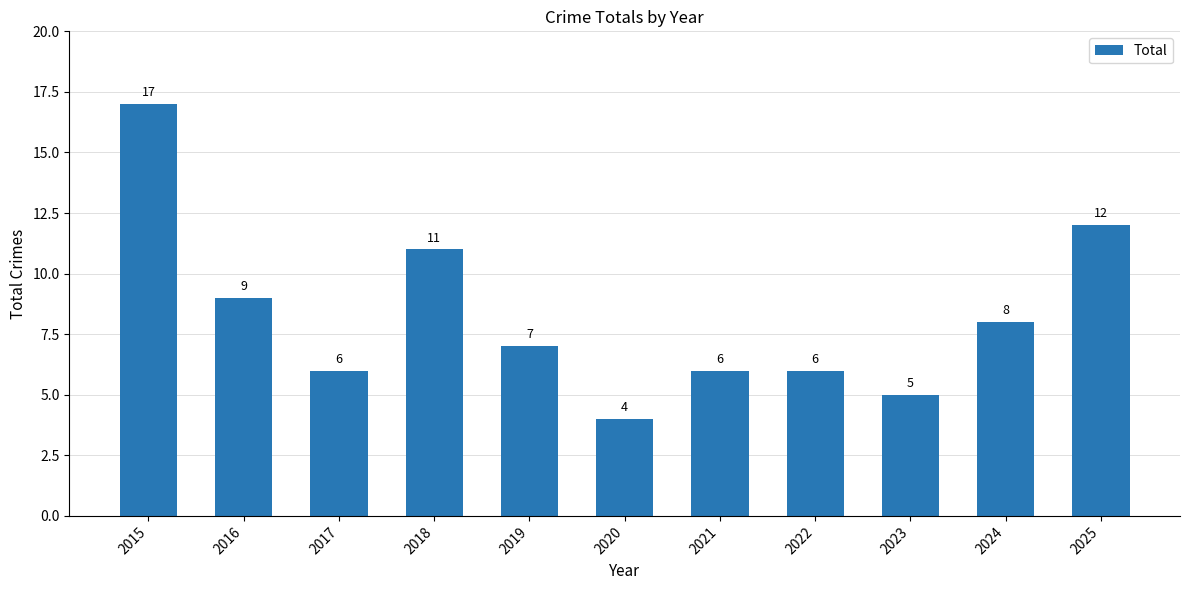

What is the value of the 11th bar from the left?

12